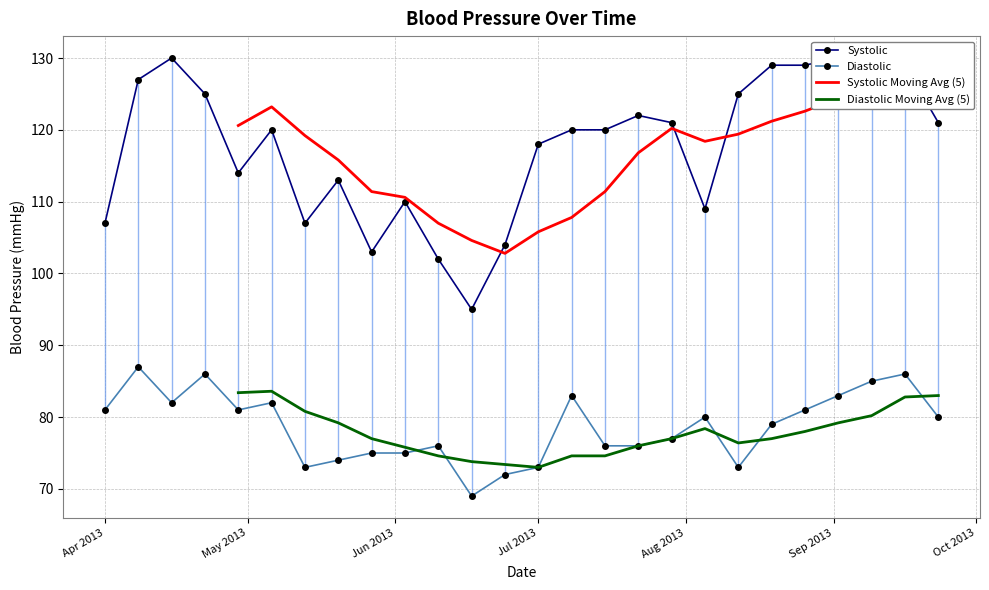

What is the label of the 16th point from the left?

2013-07-15